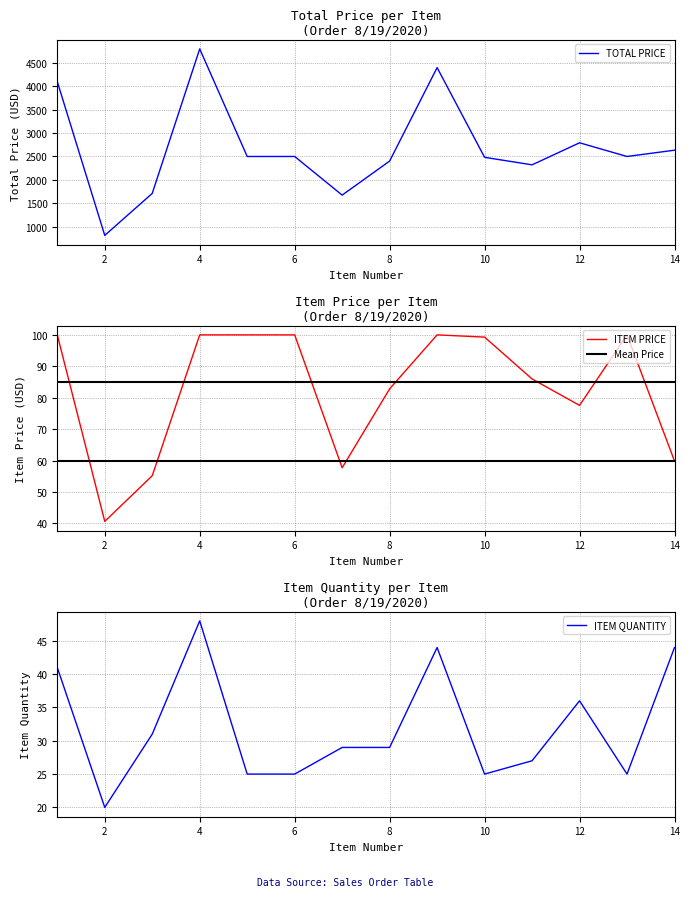

True or false: ITEM PRICE and Mean Price cross at least once.

True